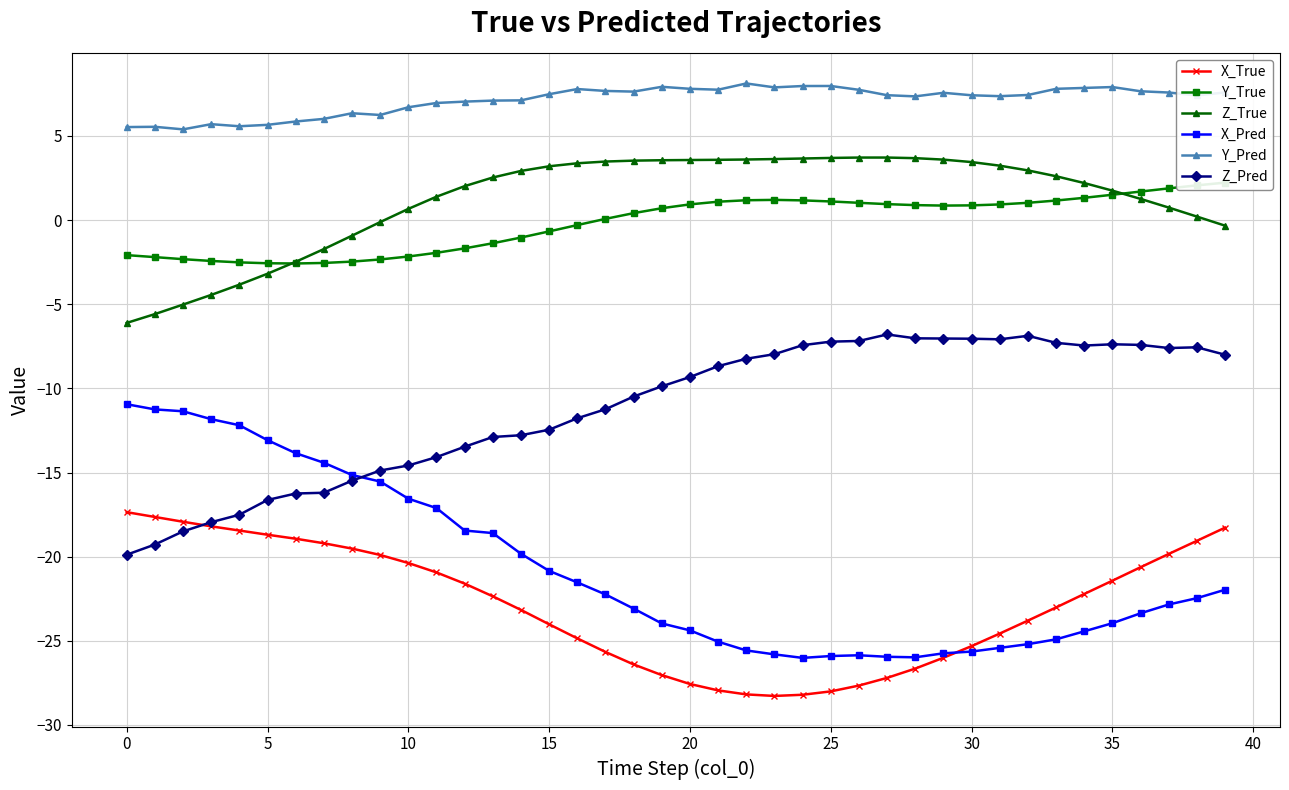

Which series has the largest total across all categories?

Y_Pred